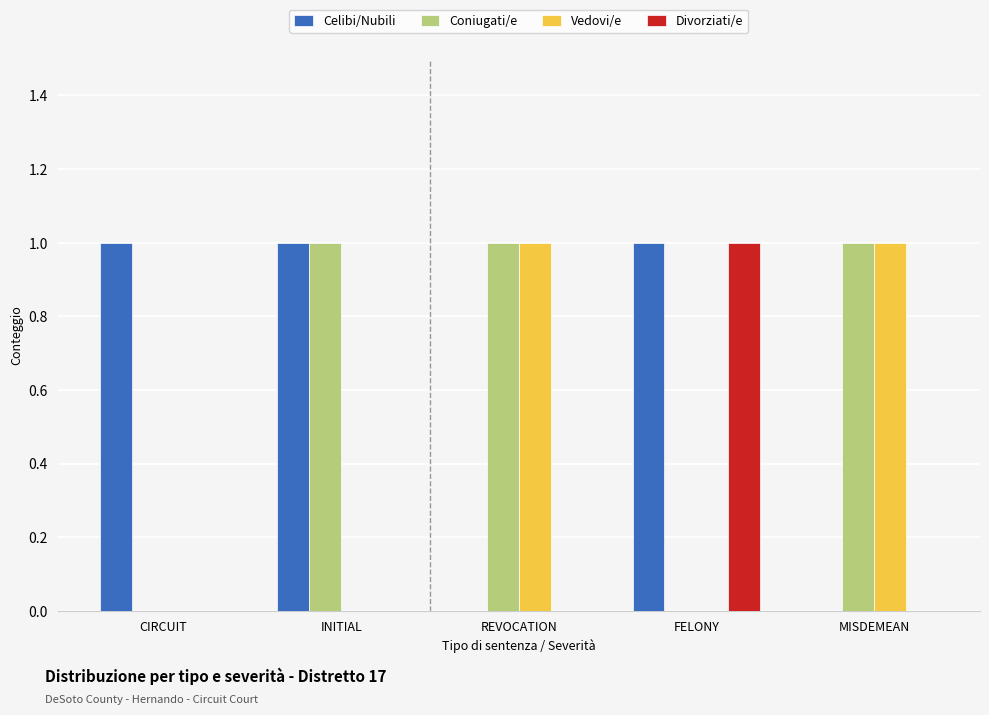

The Celibi/Nubili series shows 1 at INITIAL. True or false?

True